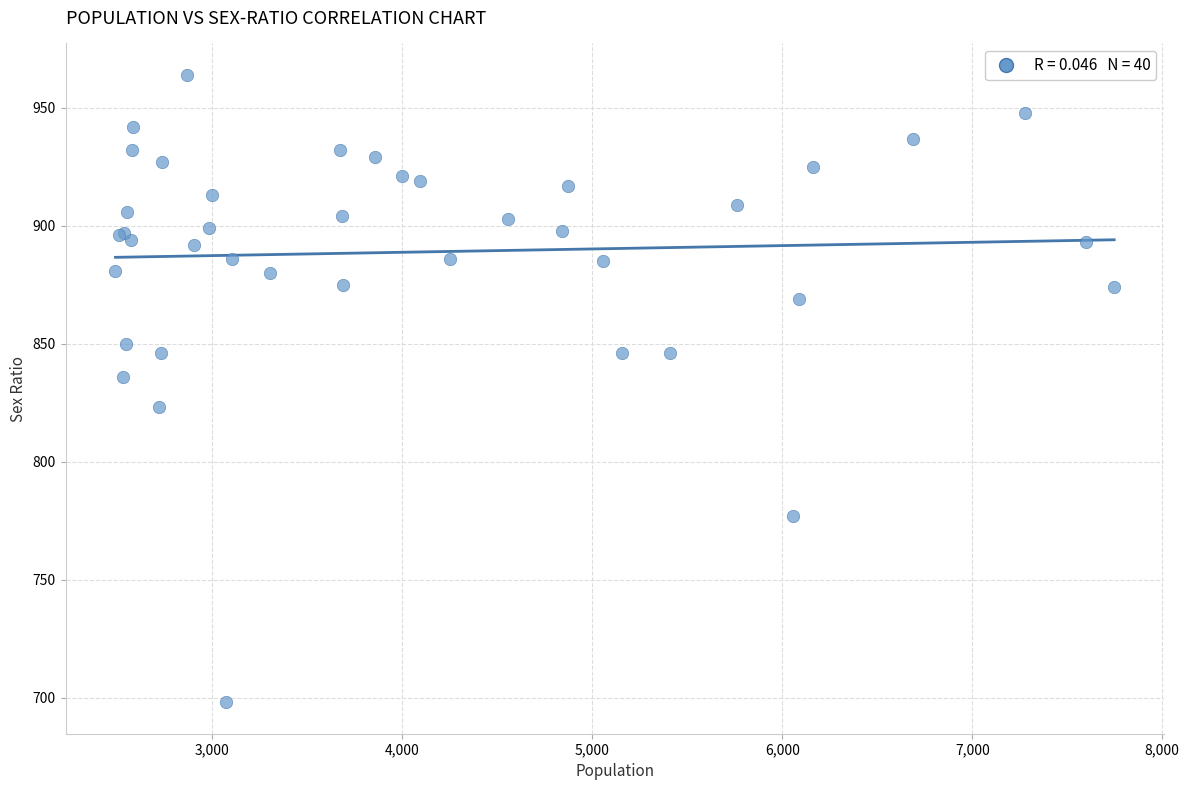

What Y value in the scatter plot is closest to 831?

836